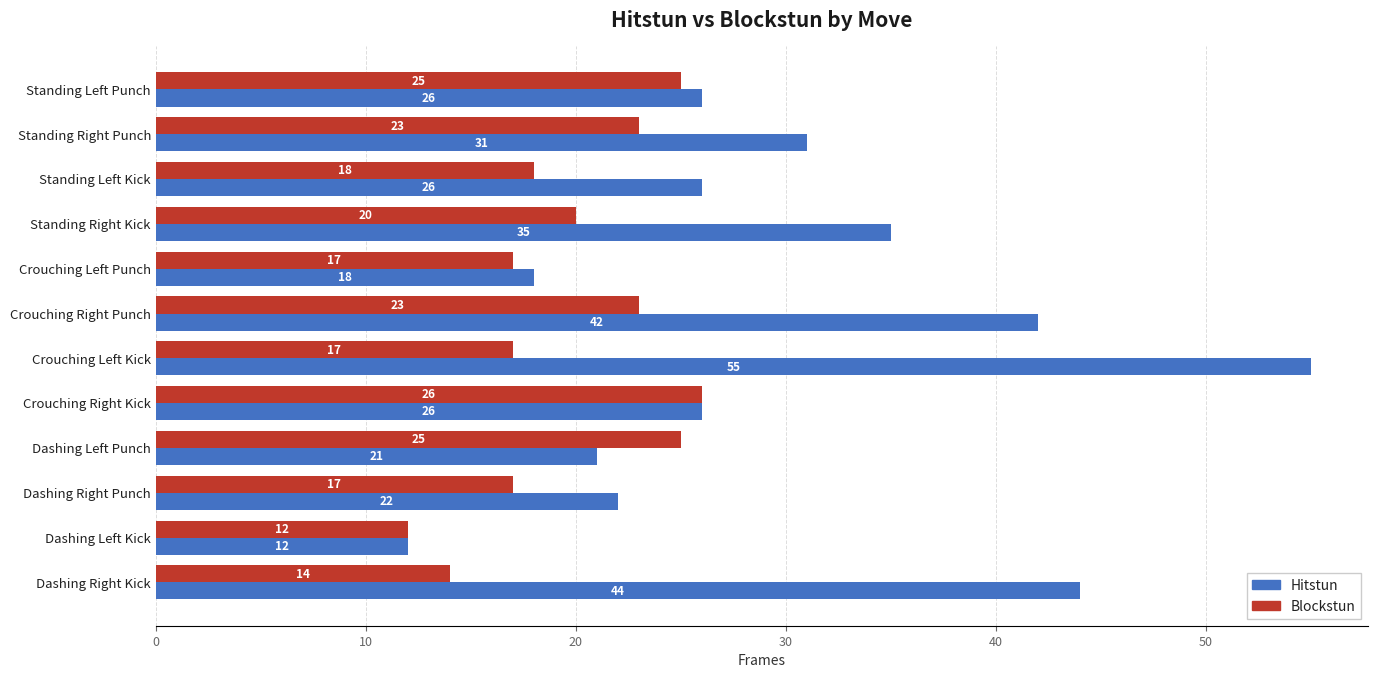

What is the sum of all Blockstun values?

237